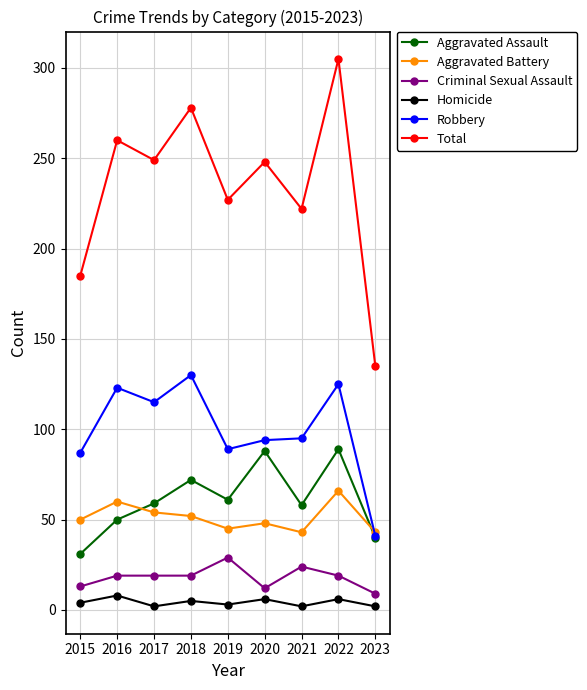

Rank the series at 2016 from lowest to highest value.

Homicide, Criminal Sexual Assault, Aggravated Assault, Aggravated Battery, Robbery, Total